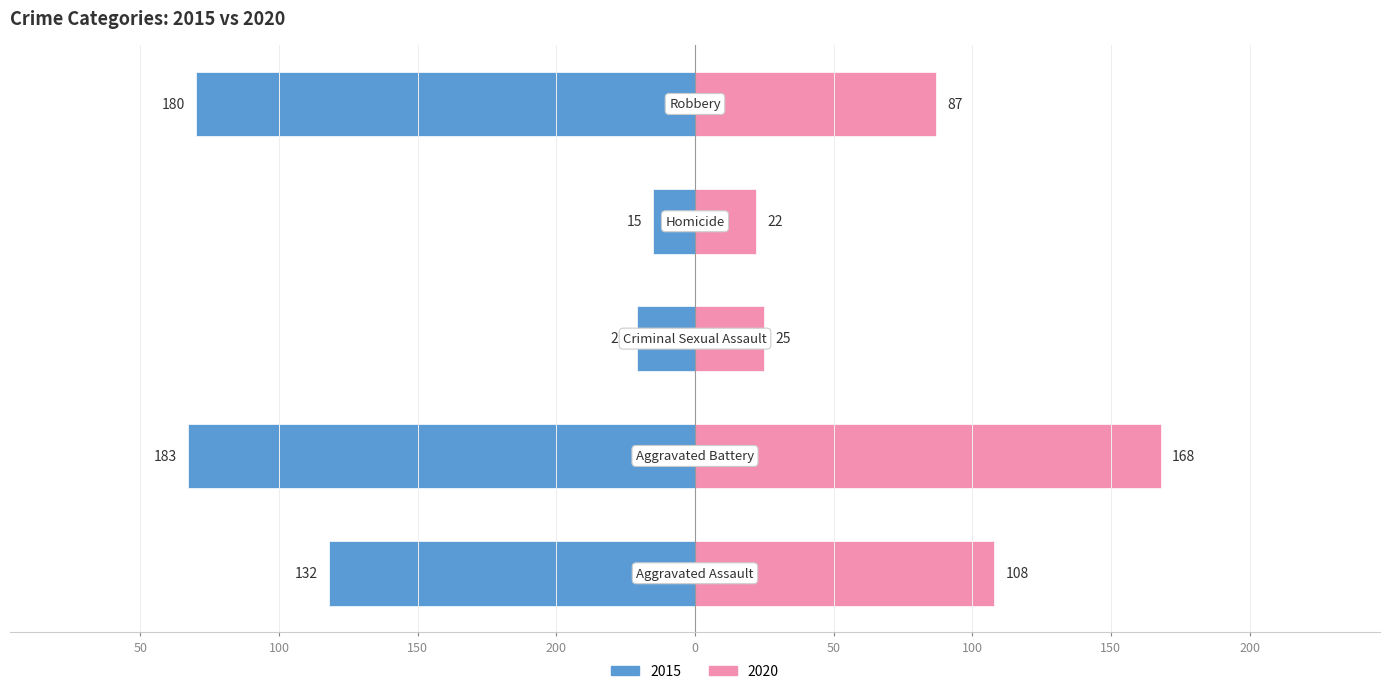

How many groups of bars are there?

5